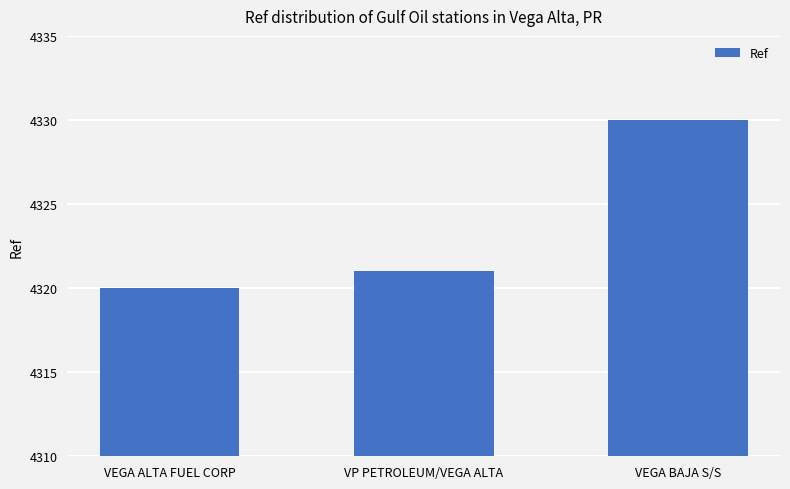

What is the change in value from VEGA ALTA FUEL CORP to VEGA BAJA S/S?

+10